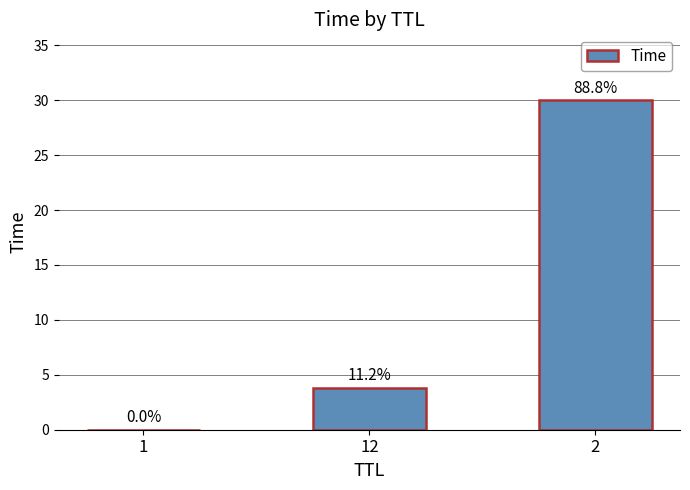

Which has a higher value, 1 or 12?

12